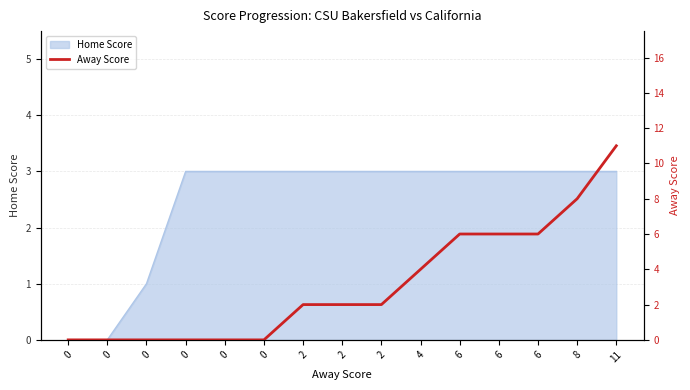

Does the chart display data point markers on the line(s)?

No